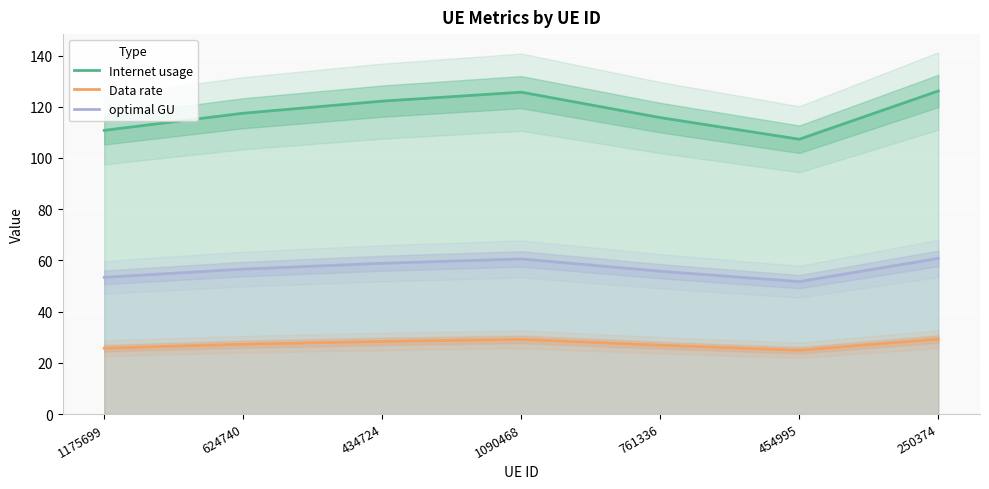

At which label does optimal GU reach its minimum?

454995